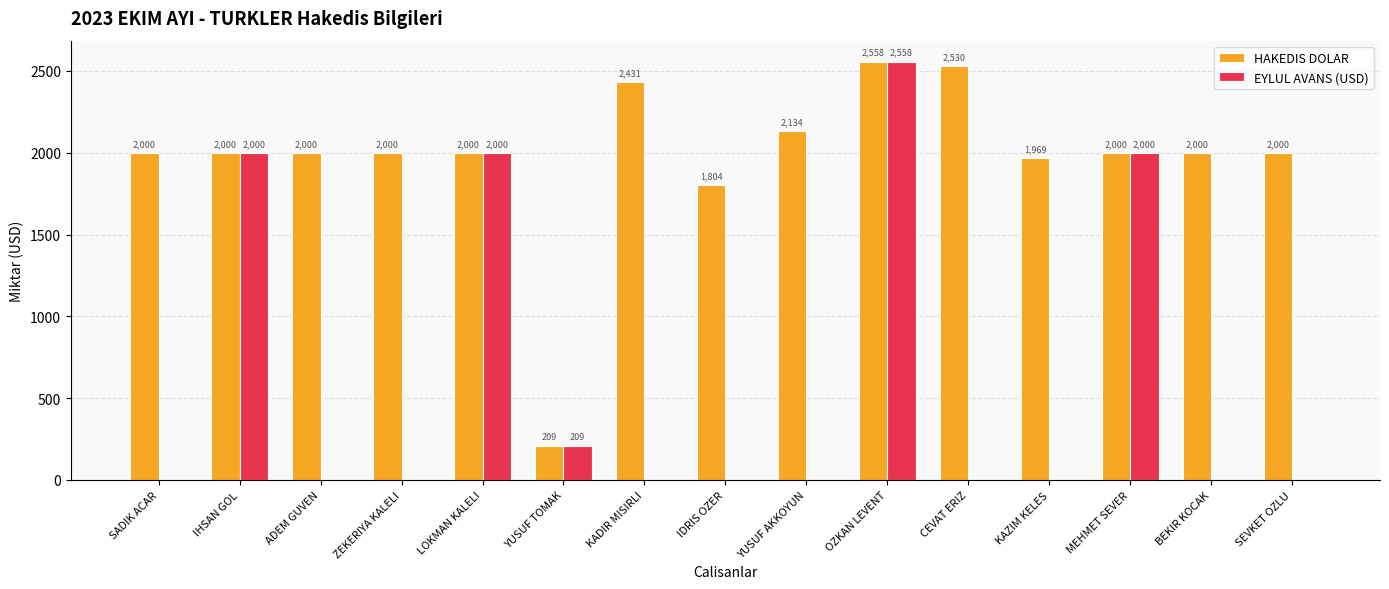

What is the sum of the HAKEDIS DOLAR values at YUSUF TOMAK and BEKIR KOCAK?

2209.0